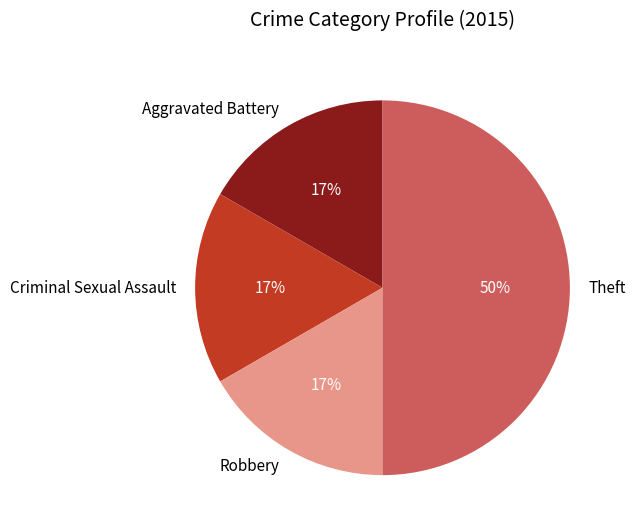

What is the largest slice in the pie chart?

Theft